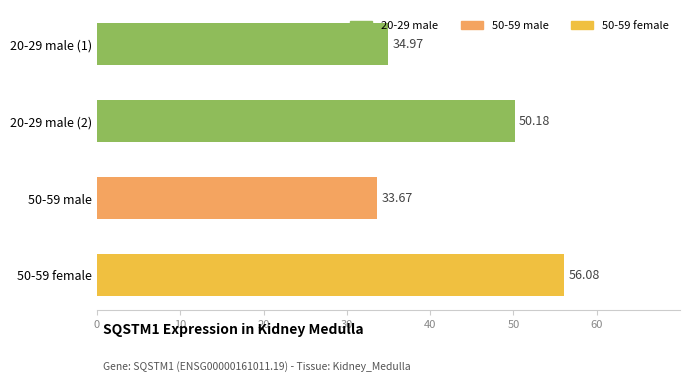

What is the change in value from 20-29 male (1) to 50-59 female?

+21.1